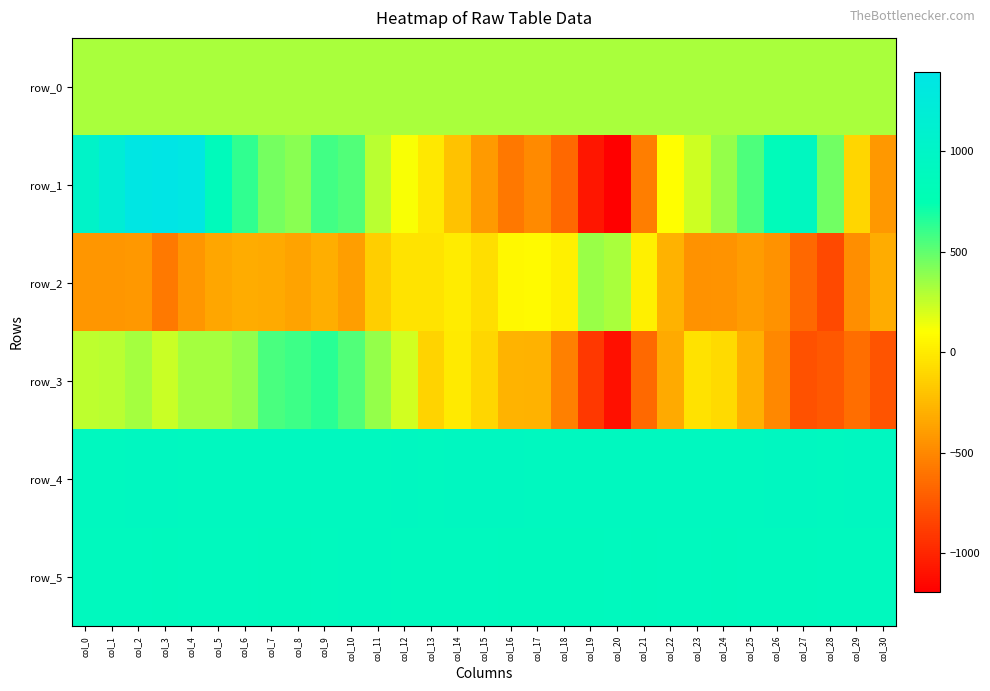

Reading left to right, list all the values displayed in this chart.

row_0: 318.0	318.1	318.1	318.1	318.2	318.2	318.3	318.3	318.4	318.5	318.5	318.5	318.6	318.6	318.7	318.7	318.8	318.8	318.8	318.9	318.9	319.0	319.0	319.1	319.1	319.2	319.2	319.3	319.3	319.4	319.4
row_1: 1023.0	1192.0	1360.0	1397.0	1351.0	866.0	620.0	446.0	400.0	586.0	538.0	280.0	121.0	-14.0	-207.0	-410.0	-578.0	-487.0	-661.0	-1076.0	-1195.0	-550.0	96.0	231.0	366.0	554.0	846.0	928.0	465.0	-103.0	-420.0
row_2: -429.0	-429.0	-419.0	-571.0	-434.0	-351.0	-320.0	-325.0	-362.0	-308.0	-389.0	-144.0	-38.0	-31.0	1.0	-64.0	65.0	77.0	29.0	358.0	323.0	30.0	-292.0	-451.0	-436.0	-405.0	-447.0	-662.0	-811.0	-476.0	-320.0
row_3: 264.0	282.0	330.0	240.0	330.0	330.0	379.0	564.0	590.0	641.0	539.0	374.0	217.0	-116.0	-6.0	-109.0	-277.0	-293.0	-542.0	-909.0	-1105.0	-657.0	-328.0	-43.0	-90.0	-303.0	-499.0	-773.0	-746.0	-630.0	-768.0
row_4: 921.0	921.0	925.0	922.0	921.0	918.0	921.0	919.0	920.0	916.0	917.0	920.0	924.0	917.0	922.0	924.0	923.0	913.0	913.0	916.0	916.0	917.0	914.0	919.0	917.0	920.0	922.0	922.0	911.0	922.0	922.0
row_5: 894.0	893.0	896.0	888.0	894.0	892.0	896.0	888.0	888.0	897.0	902.0	902.0	895.0	895.0	897.0	893.0	889.0	883.0	887.0	887.0	891.0	887.0	894.0	891.0	889.0	891.0	891.0	890.0	892.0	899.0	895.0